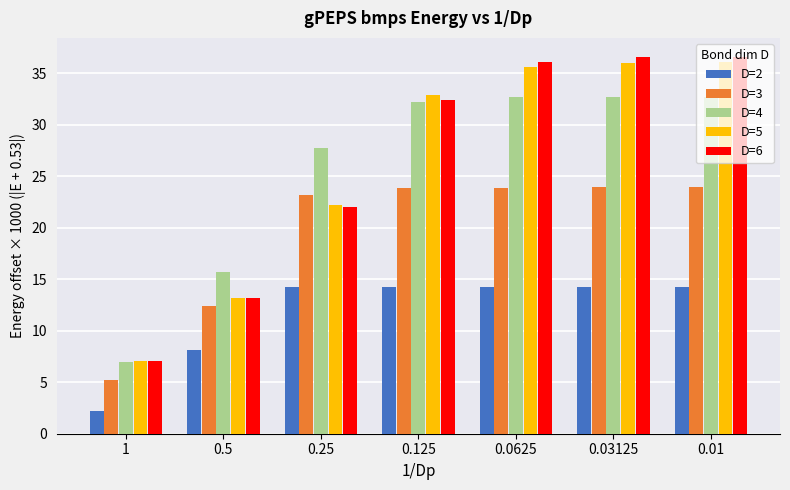

How many values in the D=5 series exceed 32?

4